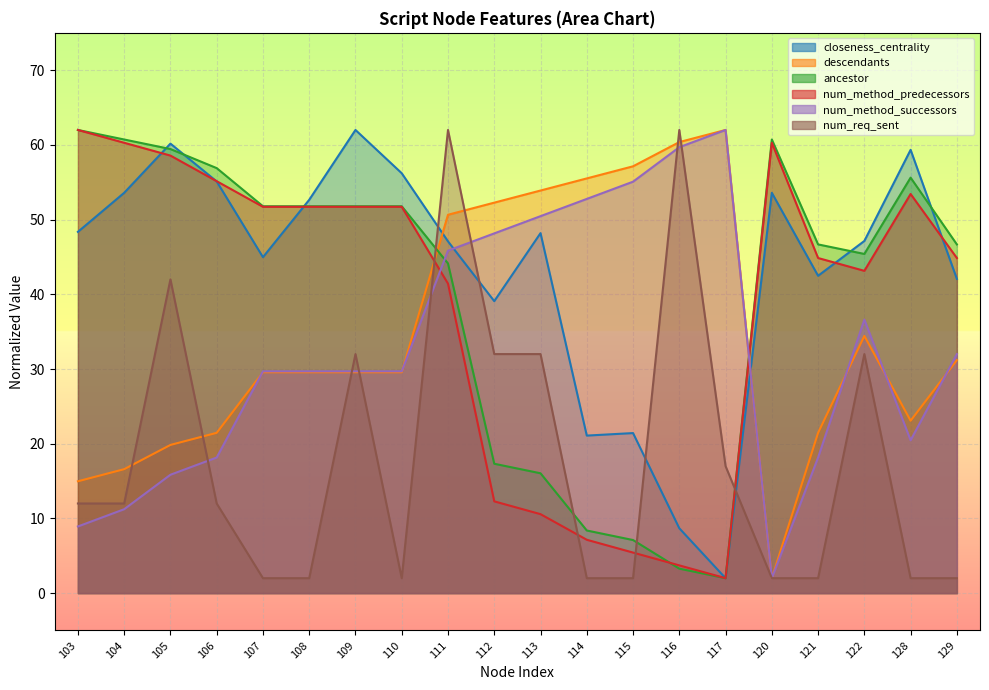

Where do closeness_centrality and descendants first cross each other?

110 and 111